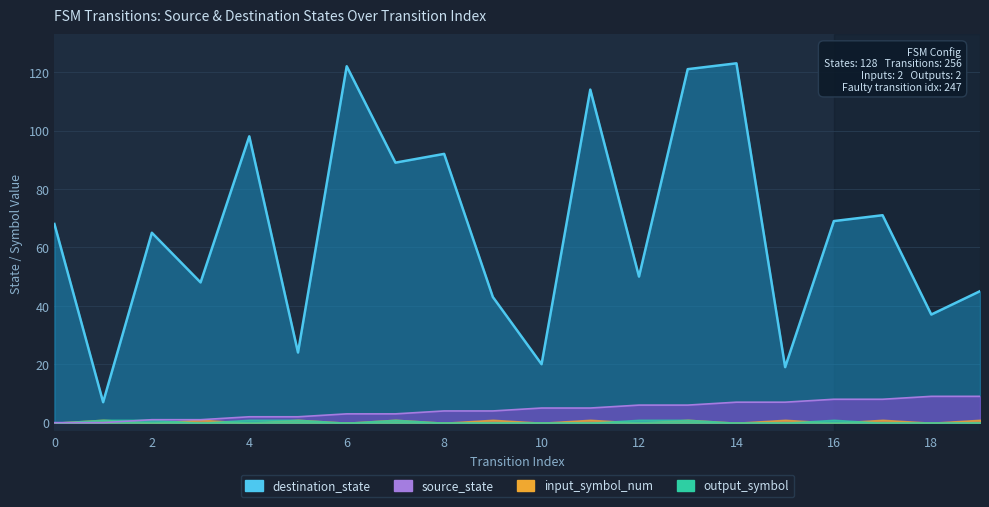

Reading left to right, list all the values displayed in this chart.

source_state: 0	0	1	1	2	2	3	3	4	4	5	5	6	6	7	7	8	8	9	9
destination_state: 68	7	65	48	98	24	122	89	92	43	20	114	50	121	123	19	69	71	37	45
input_symbol_num: 0	1	0	1	0	1	0	1	0	1	0	1	0	1	0	1	0	1	0	1
output_symbol: 0	1	1	0	1	1	0	1	0	0	0	0	1	1	0	0	1	0	0	0
transition_index: 0	1	2	3	4	5	6	7	8	9	10	11	12	13	14	15	16	17	18	19